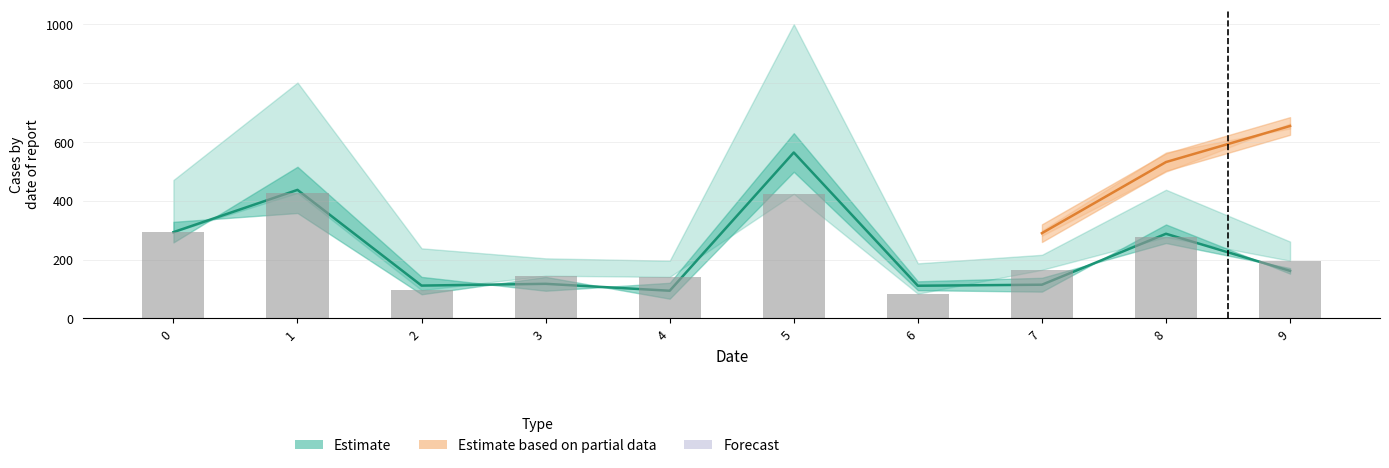

Between 8 and 5, which is larger?

5